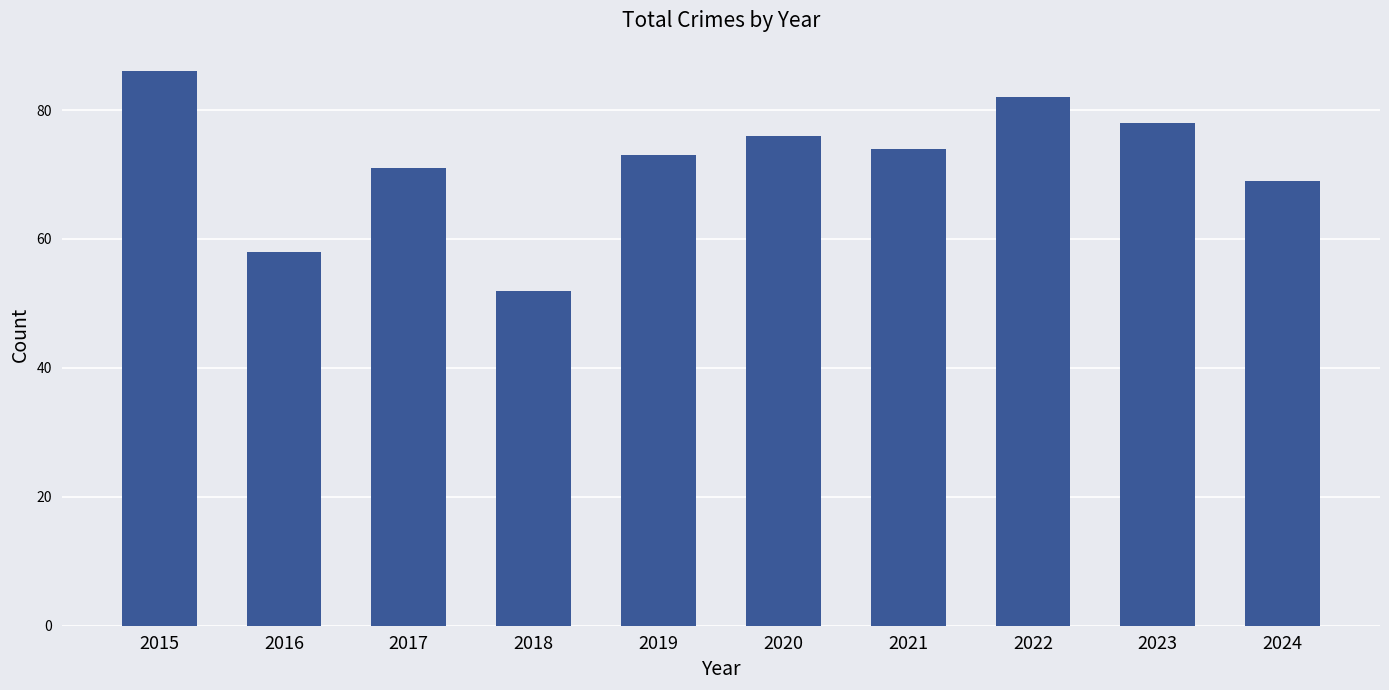

What is the value of the 3rd bar from the left?

71